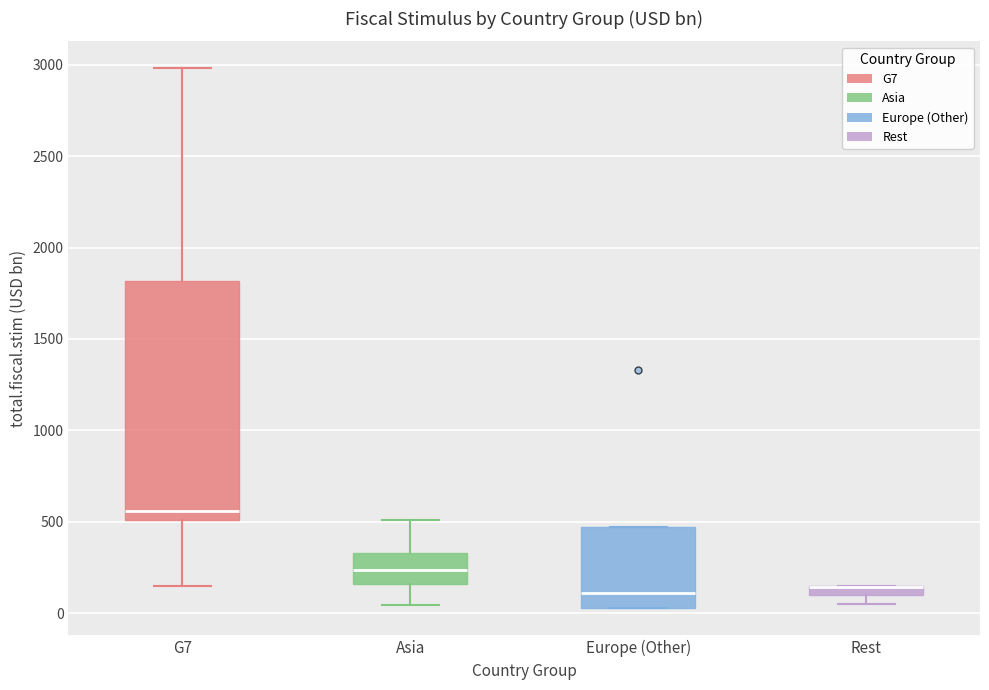

Where is the lower edge of the box for Asia on the y-axis? The values are not printed on the chart, so give them approximately, as read against the axis.

150